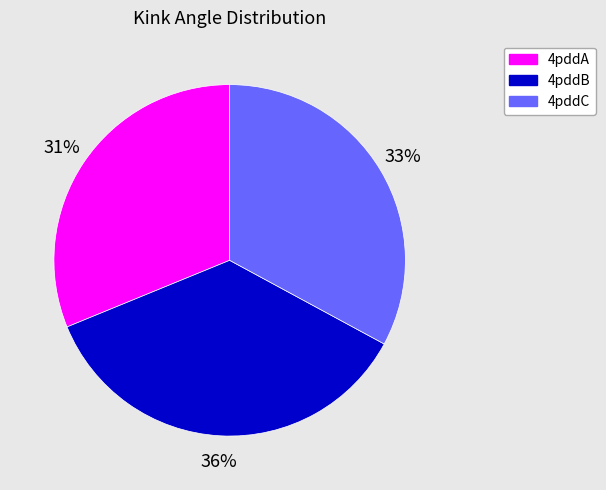

Count the number of slices in the pie.

3